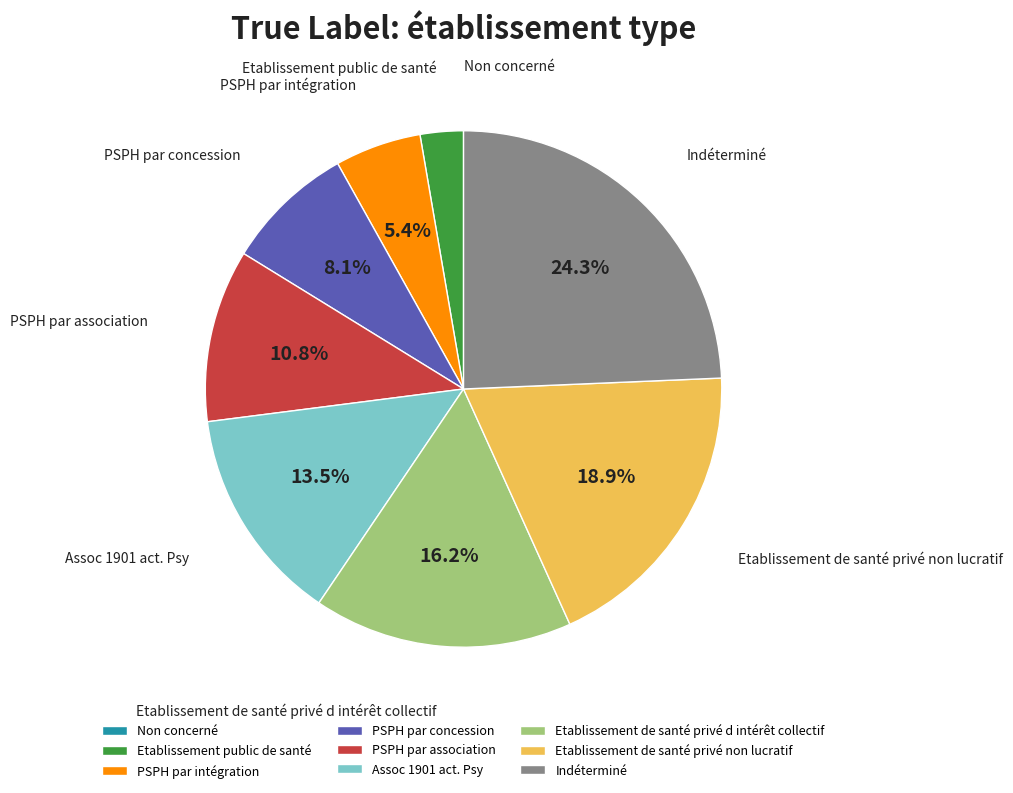

What is the largest slice in the pie chart?

Indéterminé